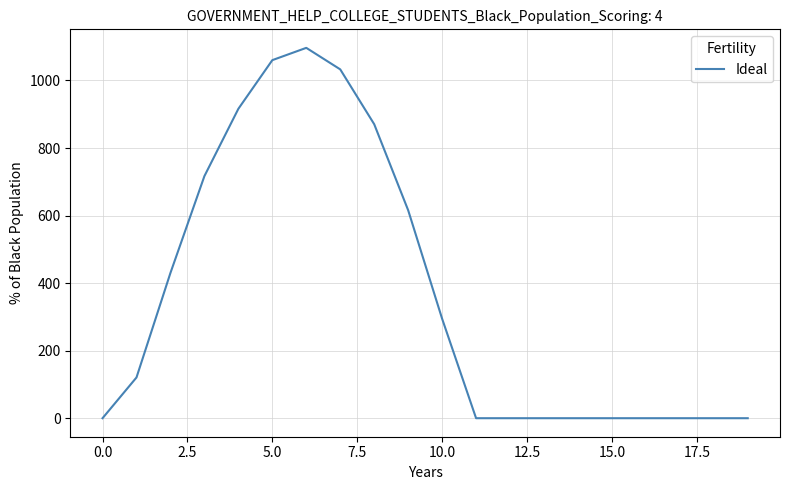

Reading left to right, transcribe all the data shown in this chart.

0.0	120.6	430.3	716.9	916.2	1060.3	1096.7	1032.9	870.6	615.9	294.5	0.0	0.0	0.0	0.0	0.0	0.0	0.0	0.0	0.0